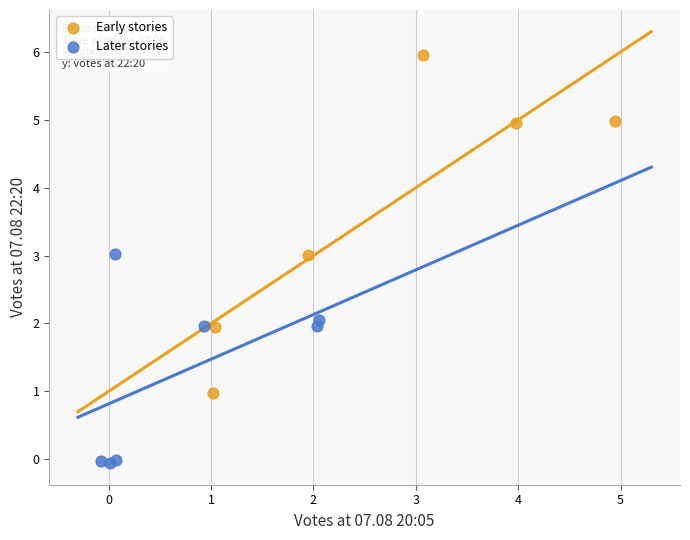

Which series contains the highest Y value?

Early stories